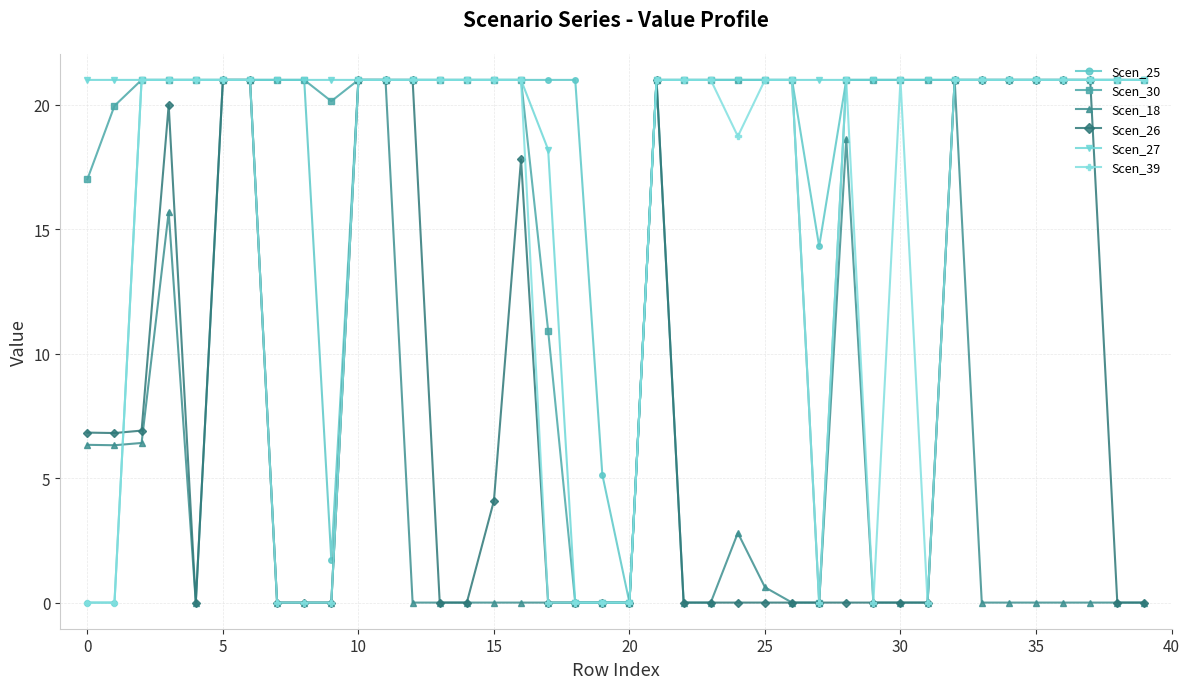

How many distinct data groups are displayed?

6